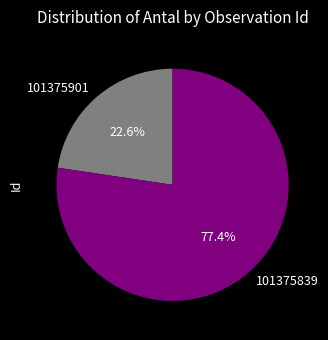

What portion of the pie excludes 101375901?

77.4%